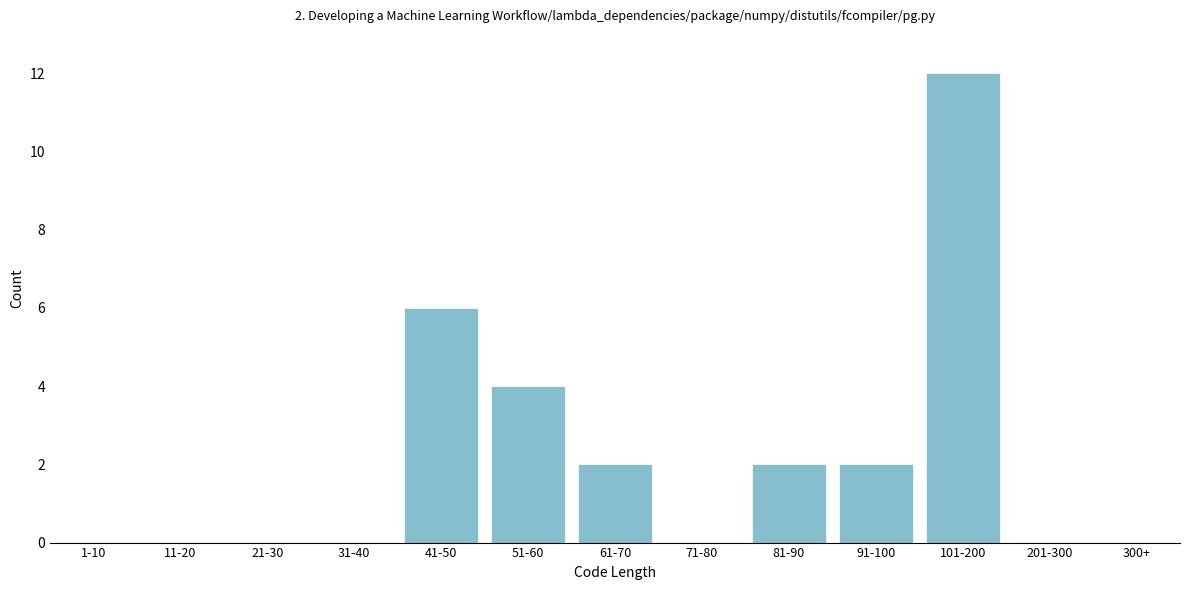

Reading left to right, list all the values displayed in this chart.

1-10=0	11-20=0	21-30=0	31-40=0	41-50=6	51-60=4	61-70=2	71-80=0	81-90=2	91-100=2	101-200=12	201-300=0	300+=0